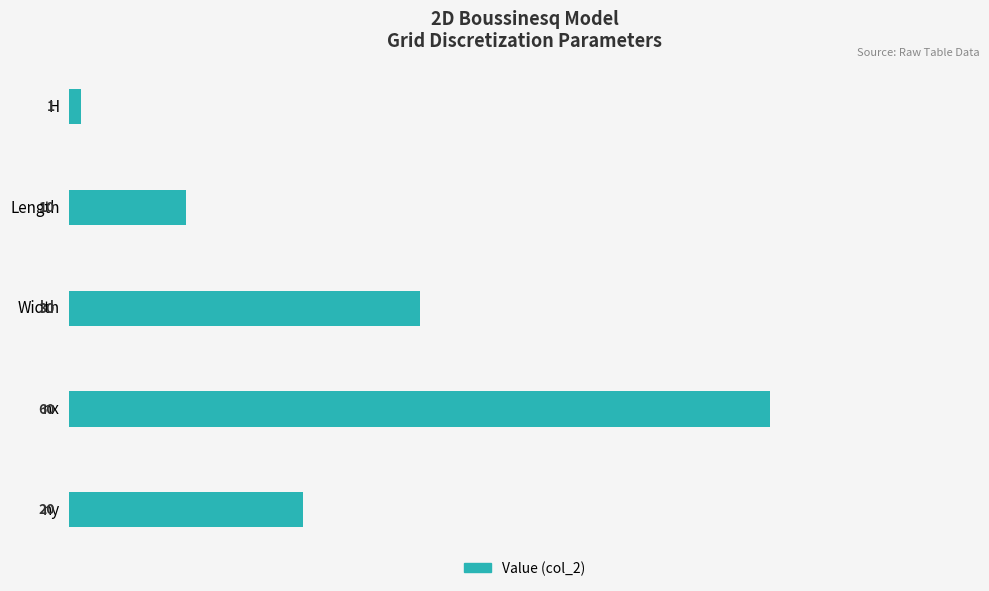

How many bars are there in total?

5